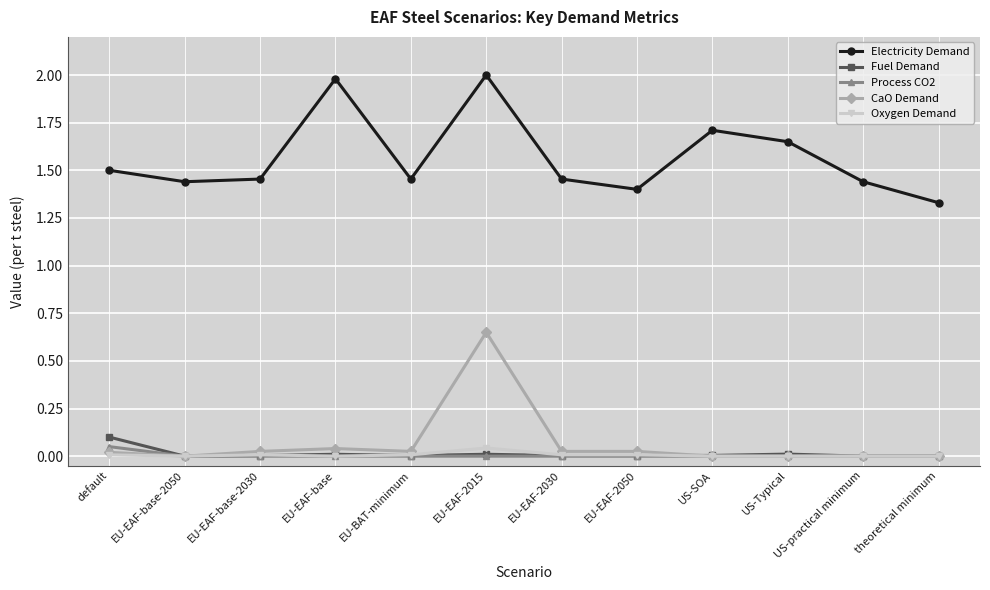

How many interior local peaks does the Electricity Demand series have?

3